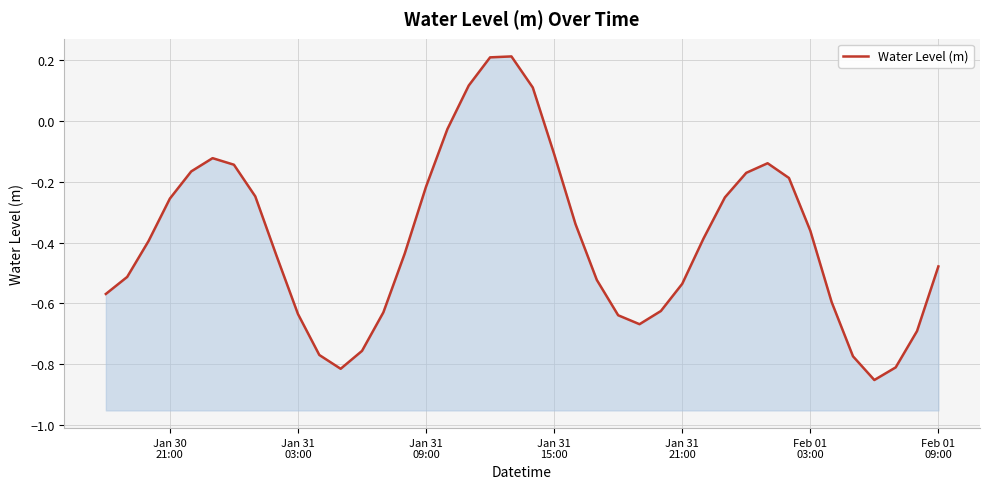

How many values are below zero?

36